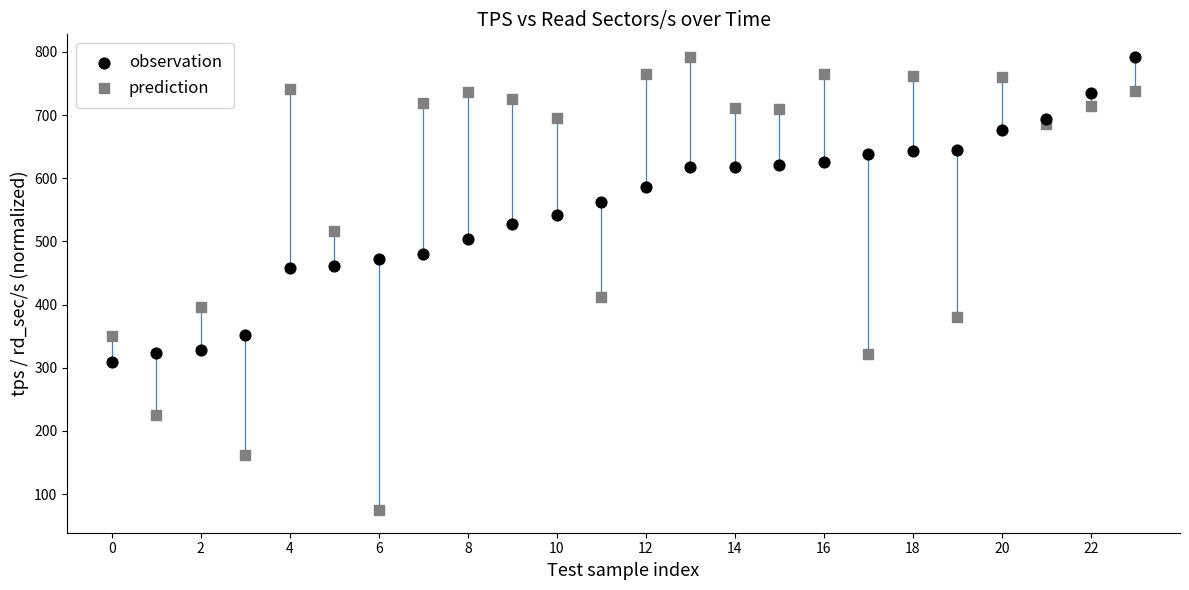

Which series contains the lowest Y value?

prediction